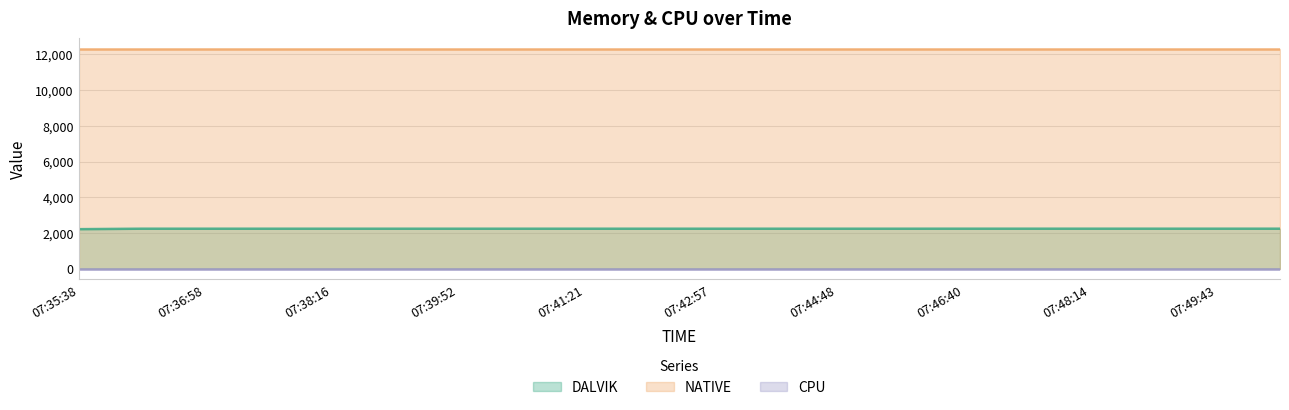

At which label does DALVIK first exceed 2233?

07:46:40